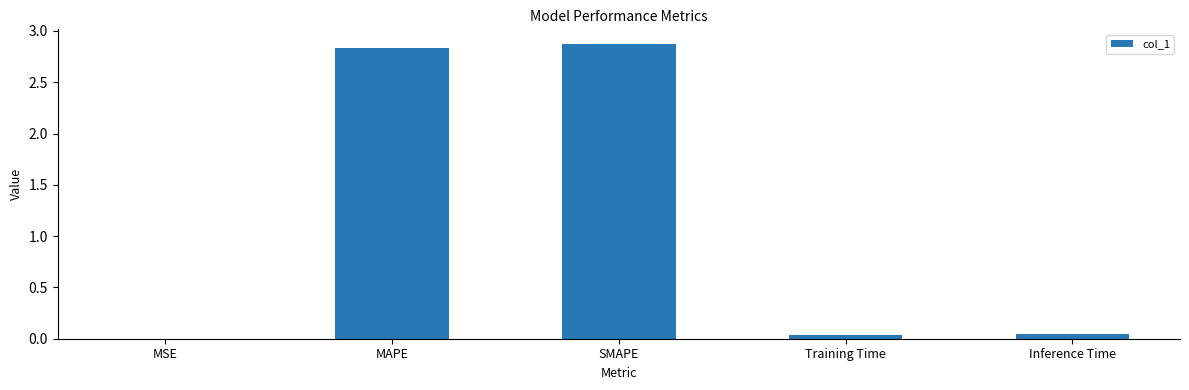

What is the change in value from MAPE to Inference Time?

-2.8